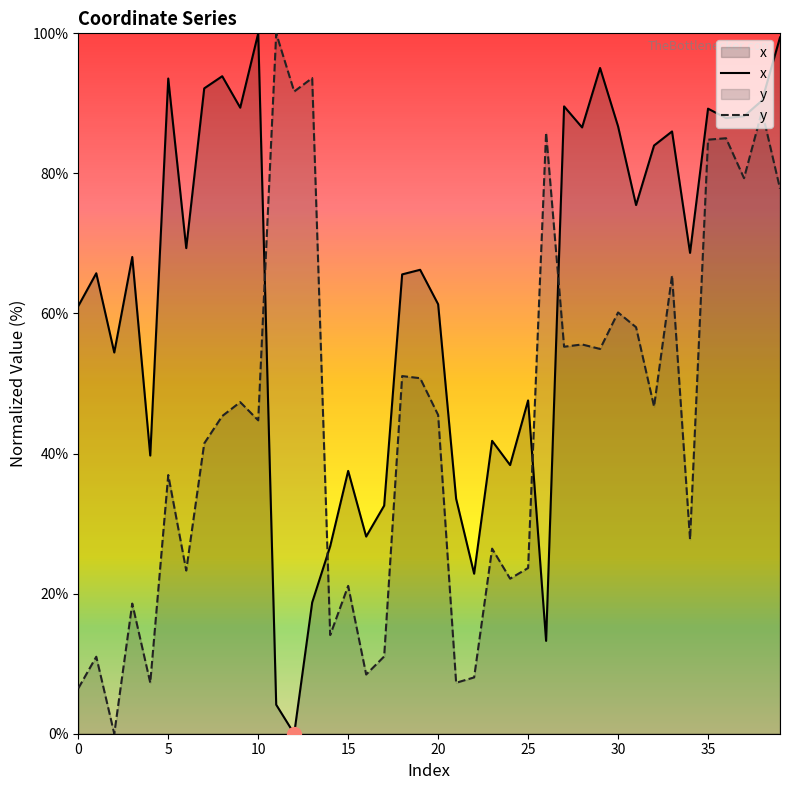

How many interior local peaks does the x series have?

13